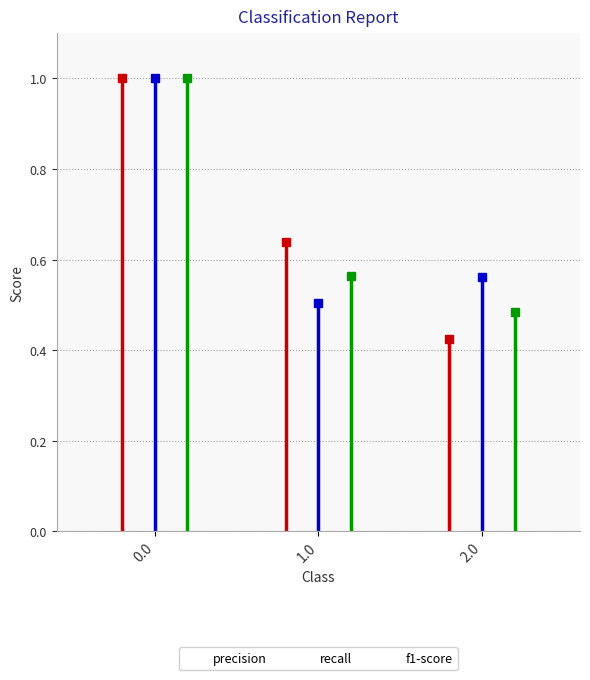

What position from the right is 0.0?

3